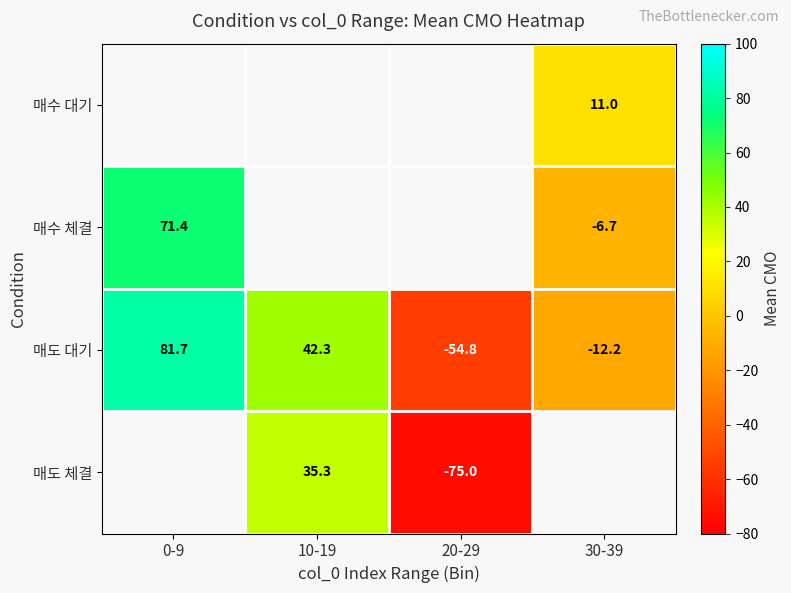

Is the value of 매도 체결 at 20-29 greater than the value of 매도 대기 at 30-39?

No